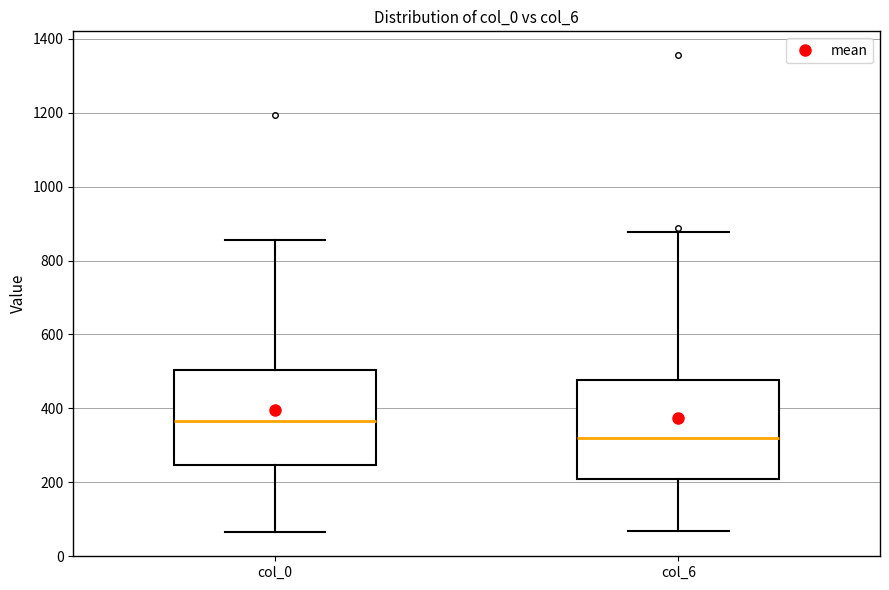

Reading left to right, read every box against the y-axis: the position of its median line, the range the box covers, and the ends of its whiskers. The values are not printed on the chart, so give them approximately, as read against the axis.

col_0: median 360, box 240 to 500, whiskers 60 to 860
col_6: median 320, box 200 to 480, whiskers 60 to 880